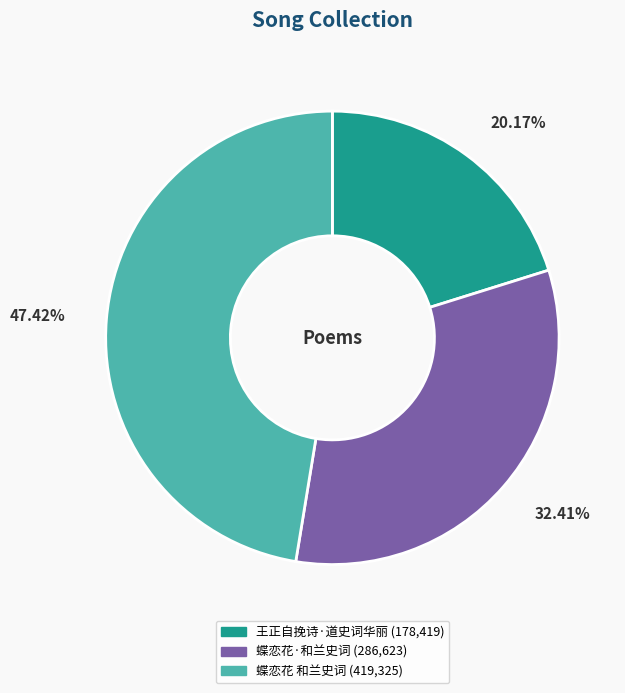

What percentage is NOT represented by 蝶恋花 和兰史词?

52.6%